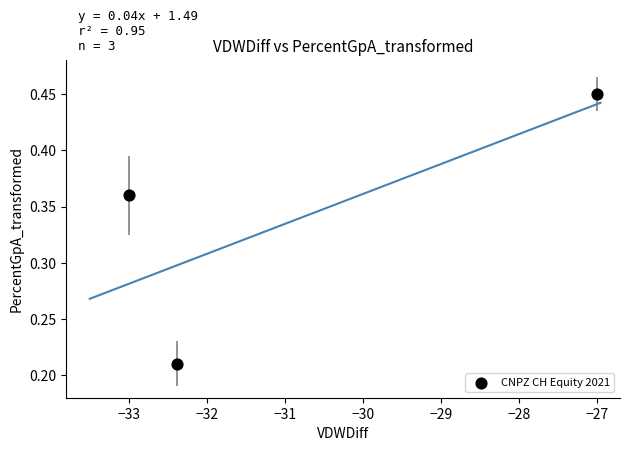

What is the average X value?

-30.8